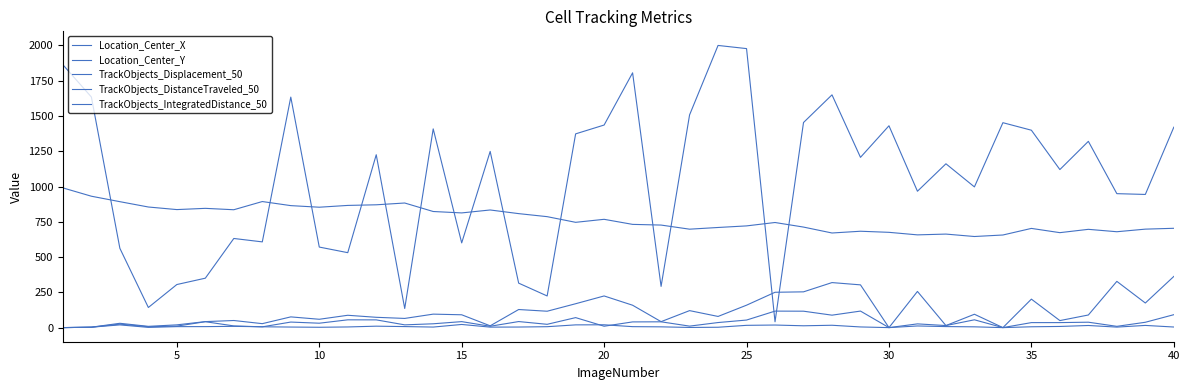

How many categories are shown in the chart?

40